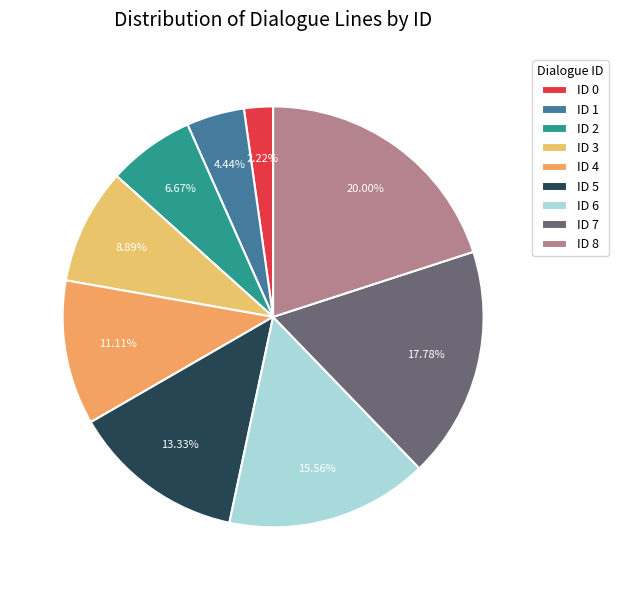

Rank the categories by value from lowest to highest.

ID 0, ID 1, ID 2, ID 3, ID 4, ID 5, ID 6, ID 7, ID 8